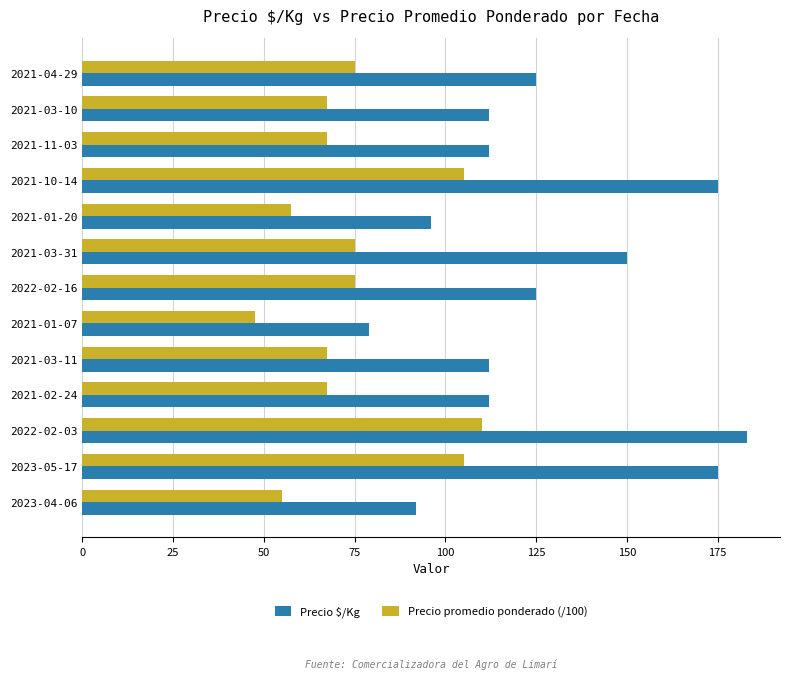

What is the difference between the maximum and second lowest values in the Precio promedio ponderado (/100) series?

55.0